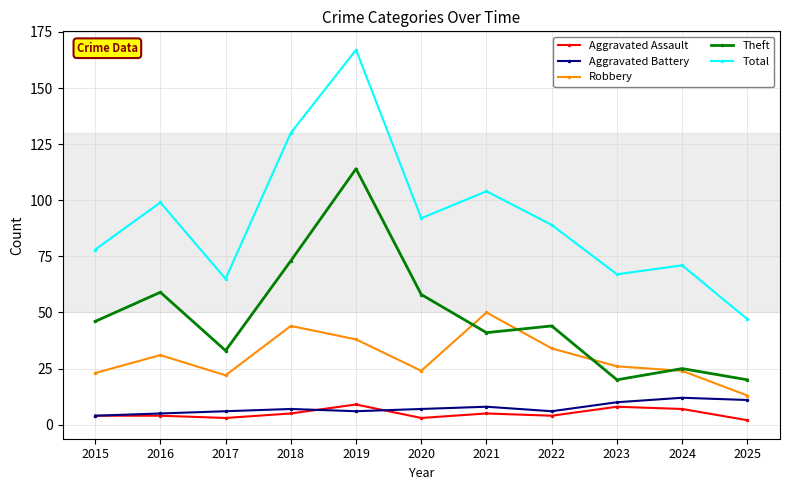

Is the value of Theft at 2024 greater than the value of Total at 2018?

No